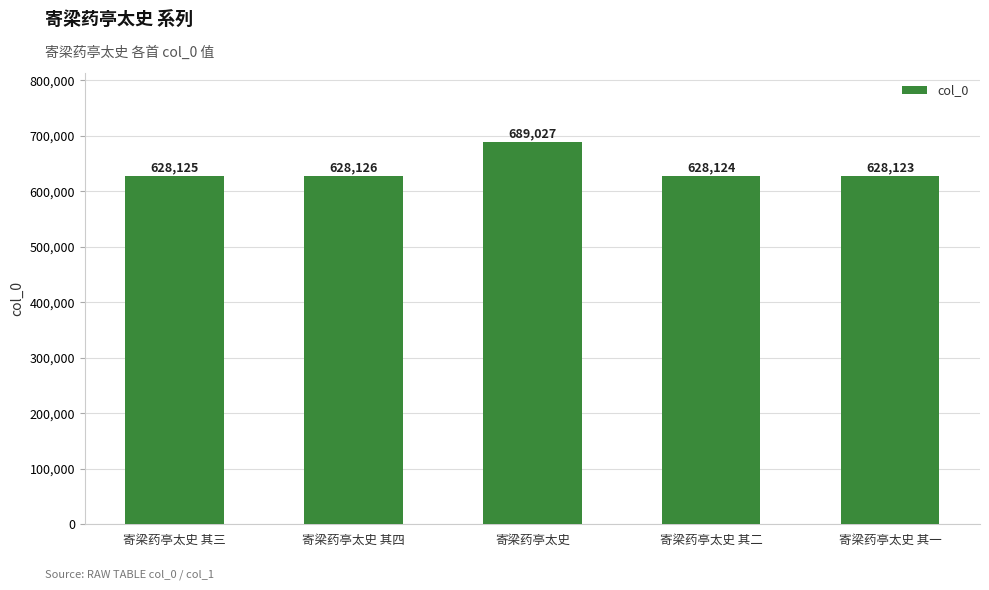

What is the maximum value shown in the chart?

689027